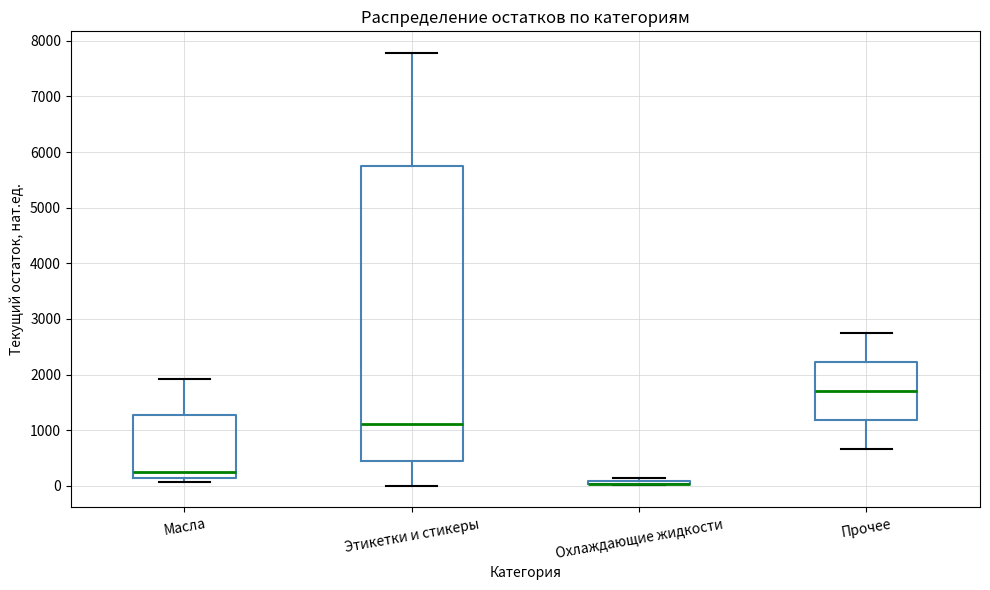

Comparing the boxes themselves (not the whiskers), which one is the tallest?

Этикетки и стикеры